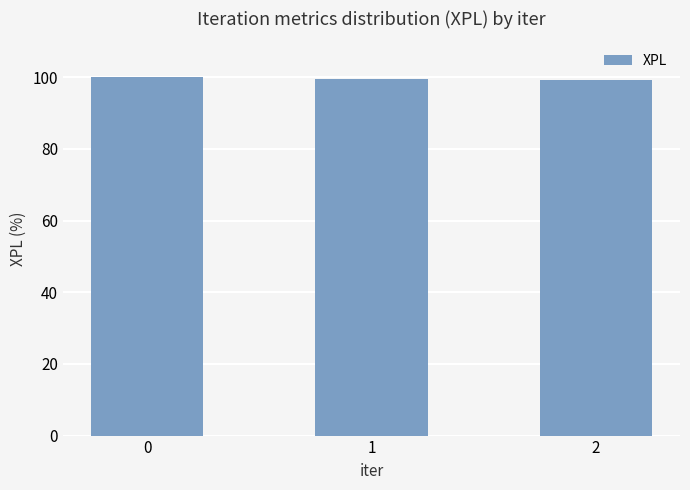

What is the change in value from 1 to 2?

-0.2